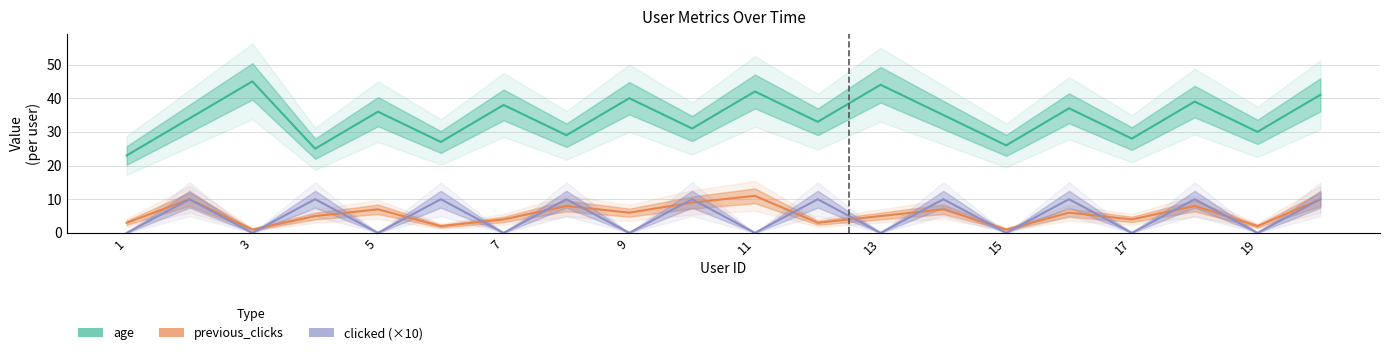

What is the average value of the clicked (×10) series?

5